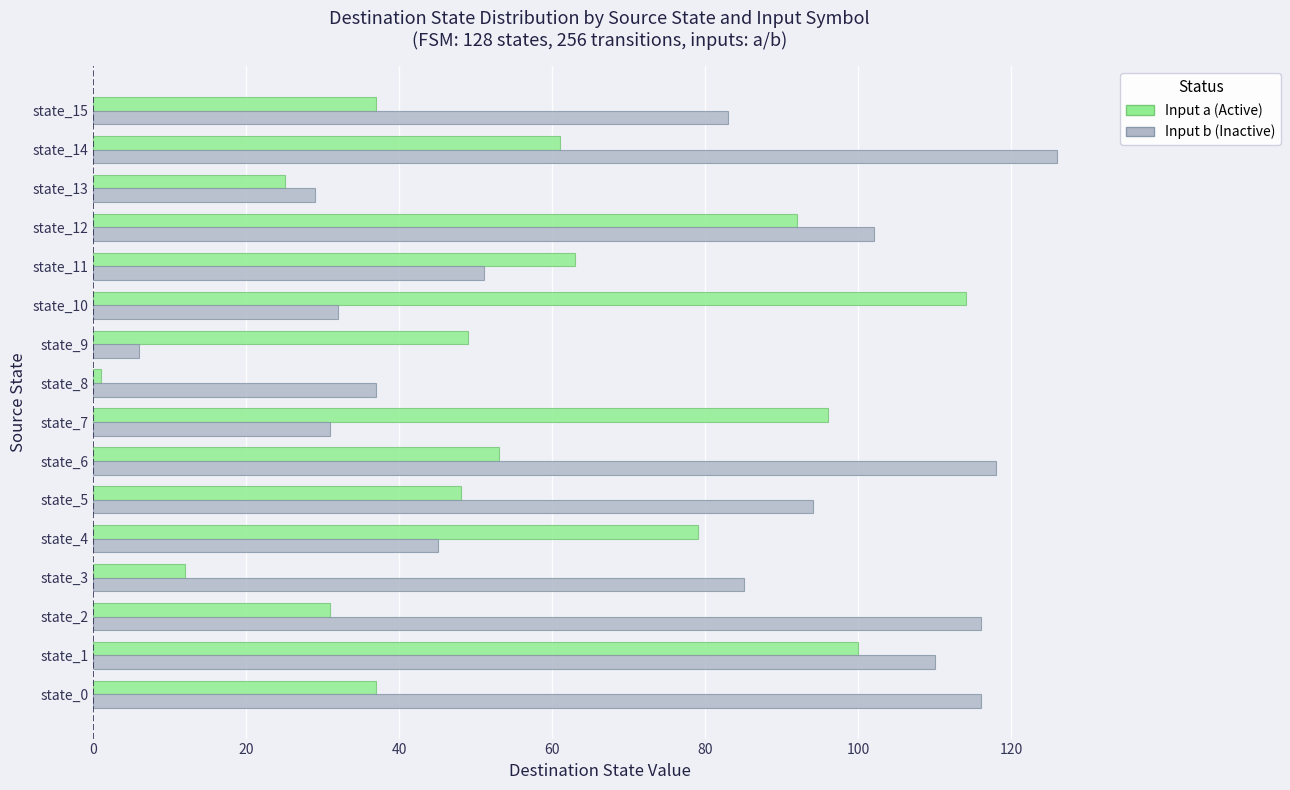

Rank the series by their average value, from highest to lowest.

Input b (Inactive), Input a (Active)